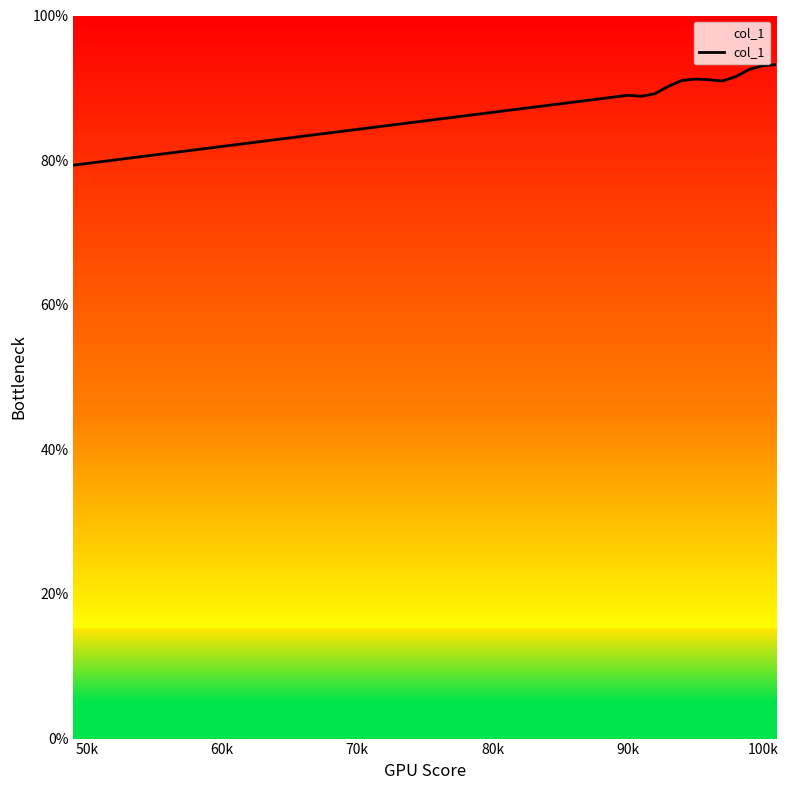

What is the difference between the maximum and minimum values?

13.9